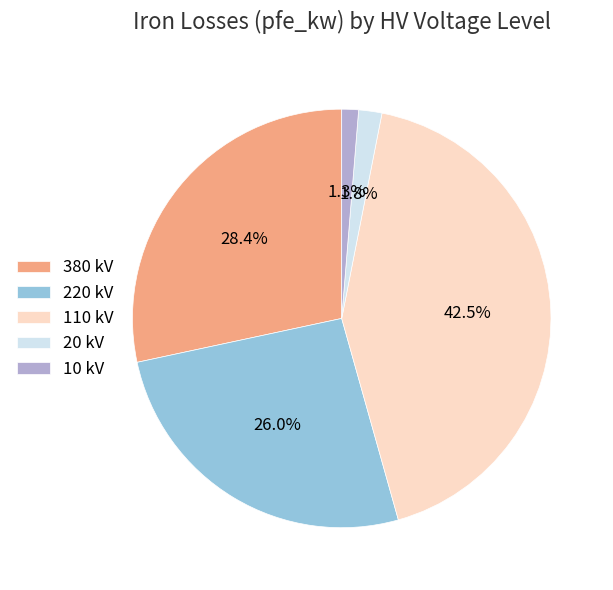

Between 20 kV and 10 kV, which is larger?

20 kV